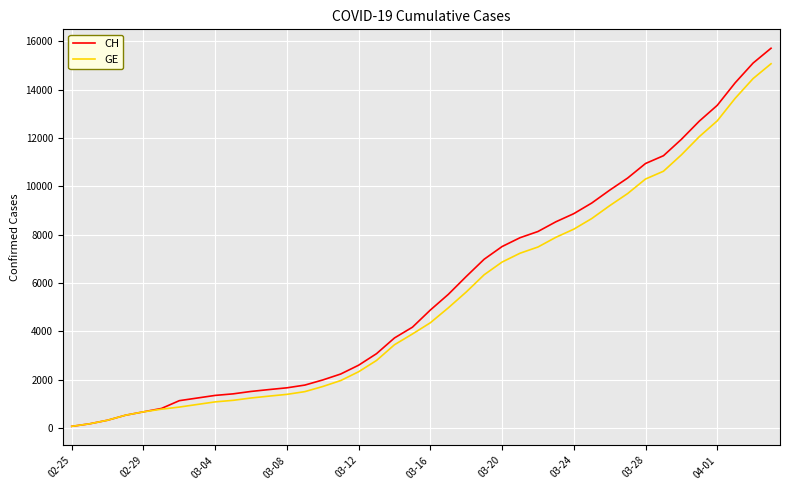

Which series has the widest spread of values?

CH